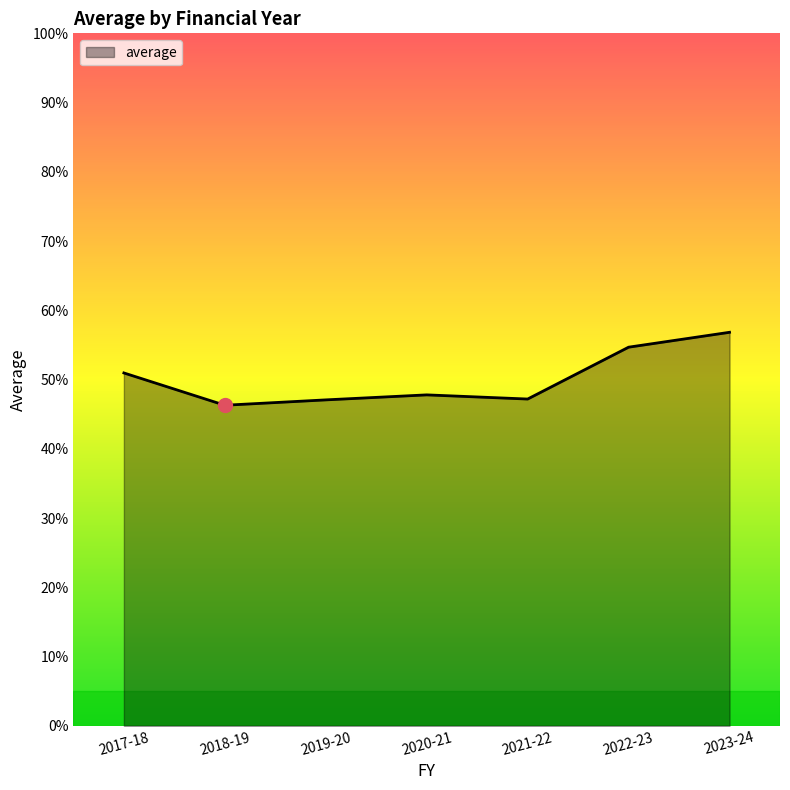

Is this an area chart (filled region under the line)?

Yes